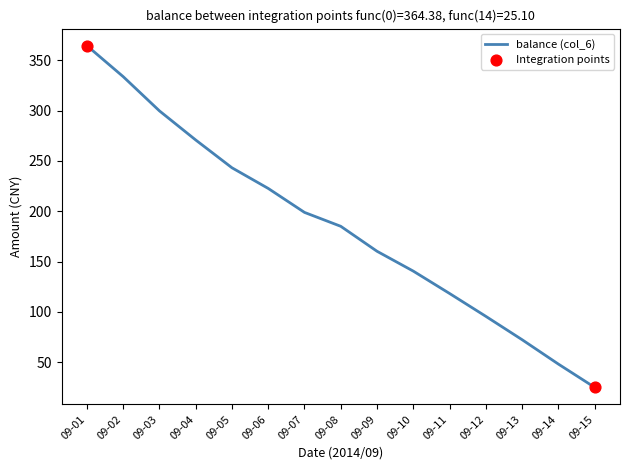

What is the change in value from 09-08 to 09-11?

-66.7